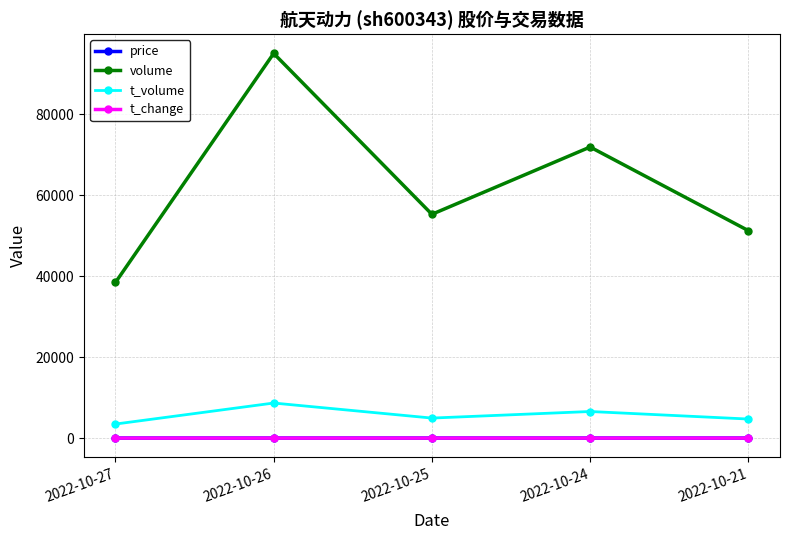

What are all the series names shown in the legend?

price, volume, t_volume, t_change